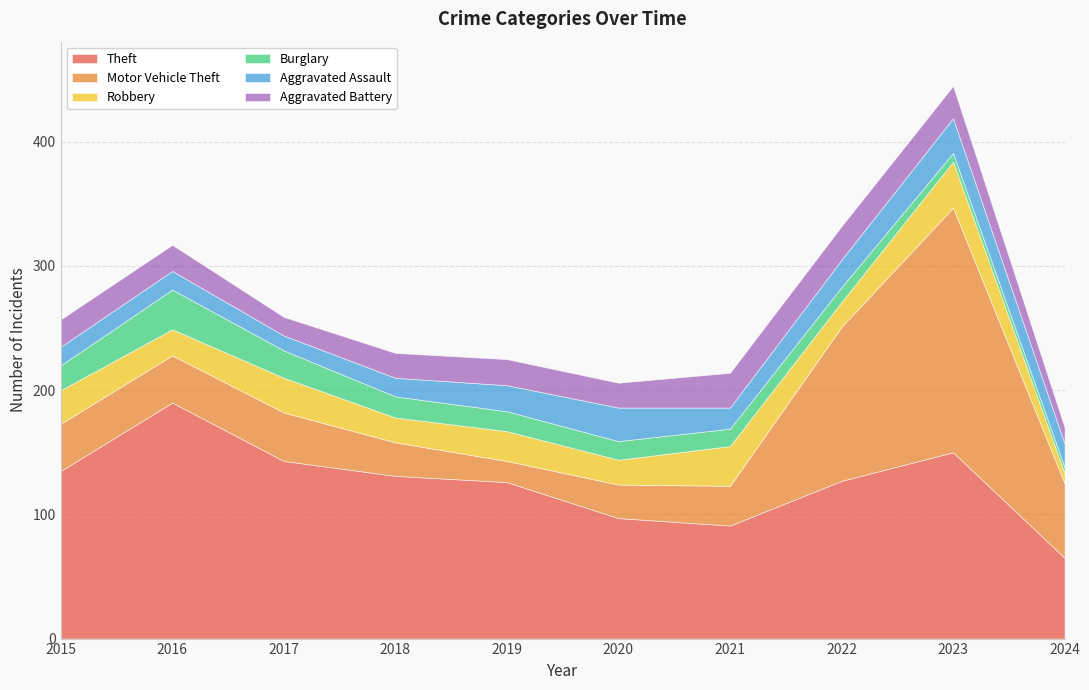

How many intersections are there between Burglary and Aggravated Battery?

2